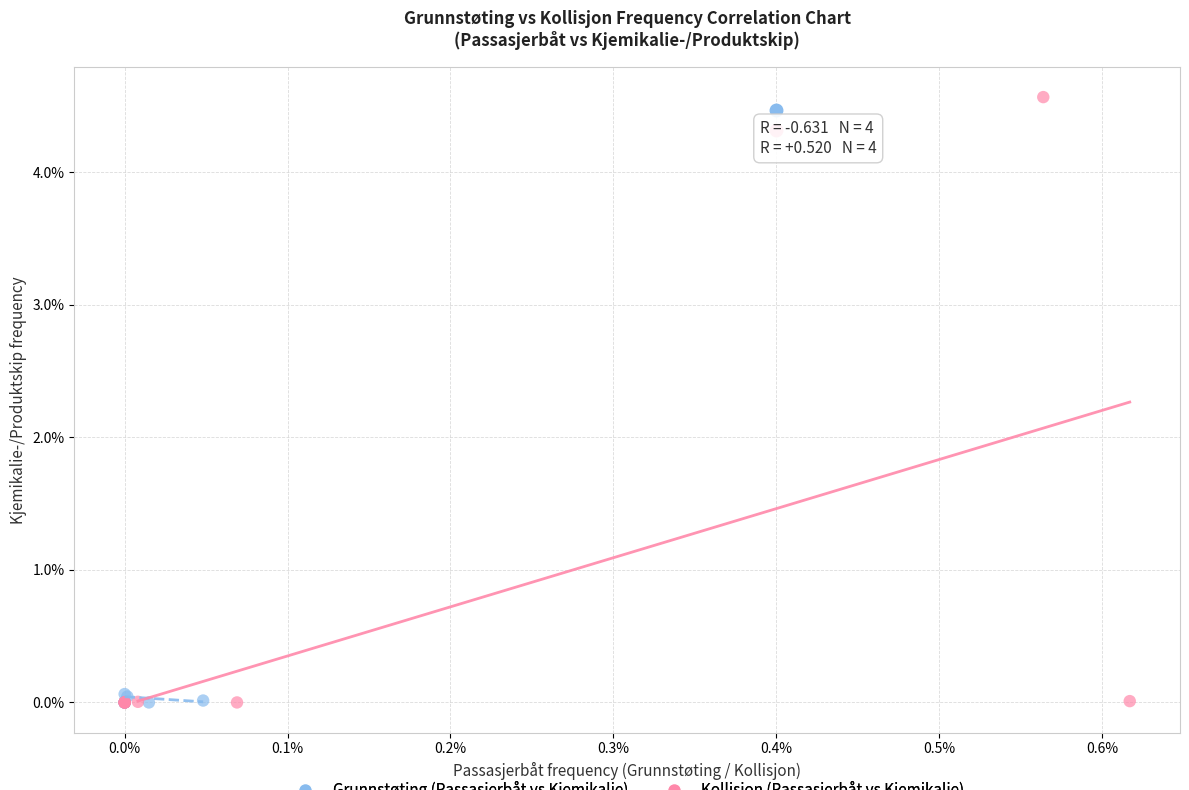

Which series has the widest spread of Y values?

Kollisjon (Passasjerbåt vs Kjemikalie)